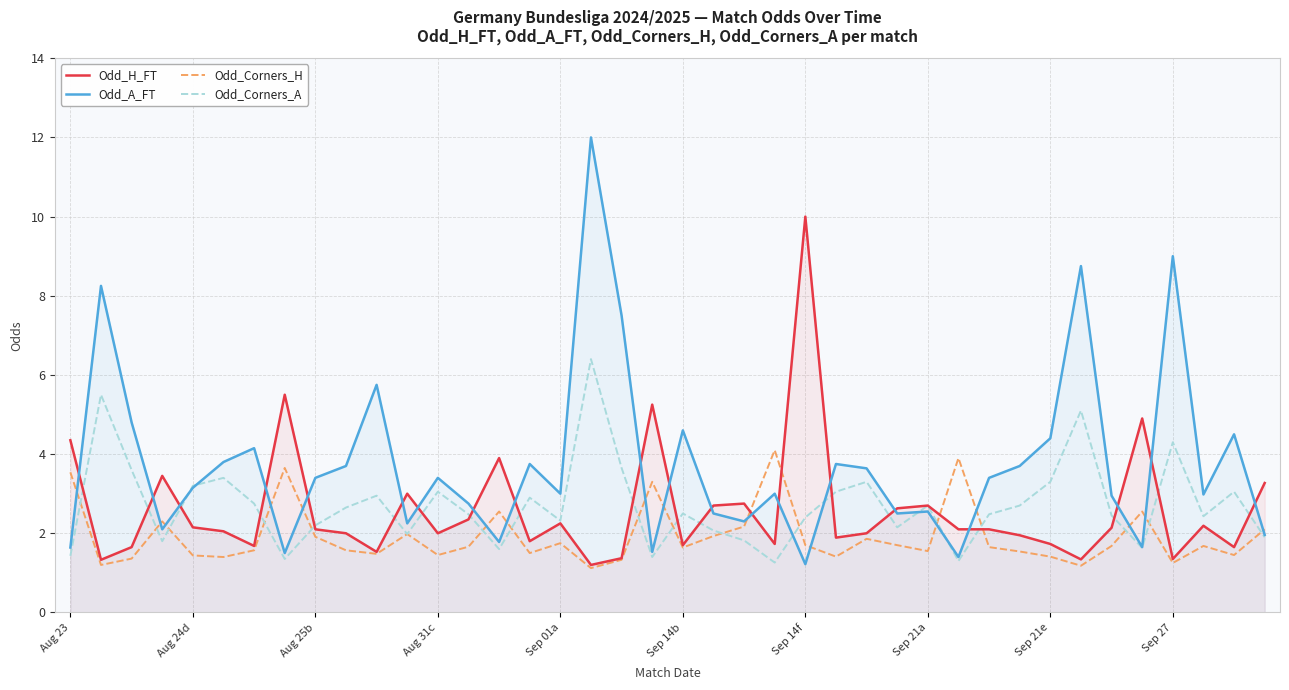

Rank the series by their maximum value, from lowest to highest.

Odd_Corners_H, Odd_Corners_A, Odd_H_FT, Odd_A_FT